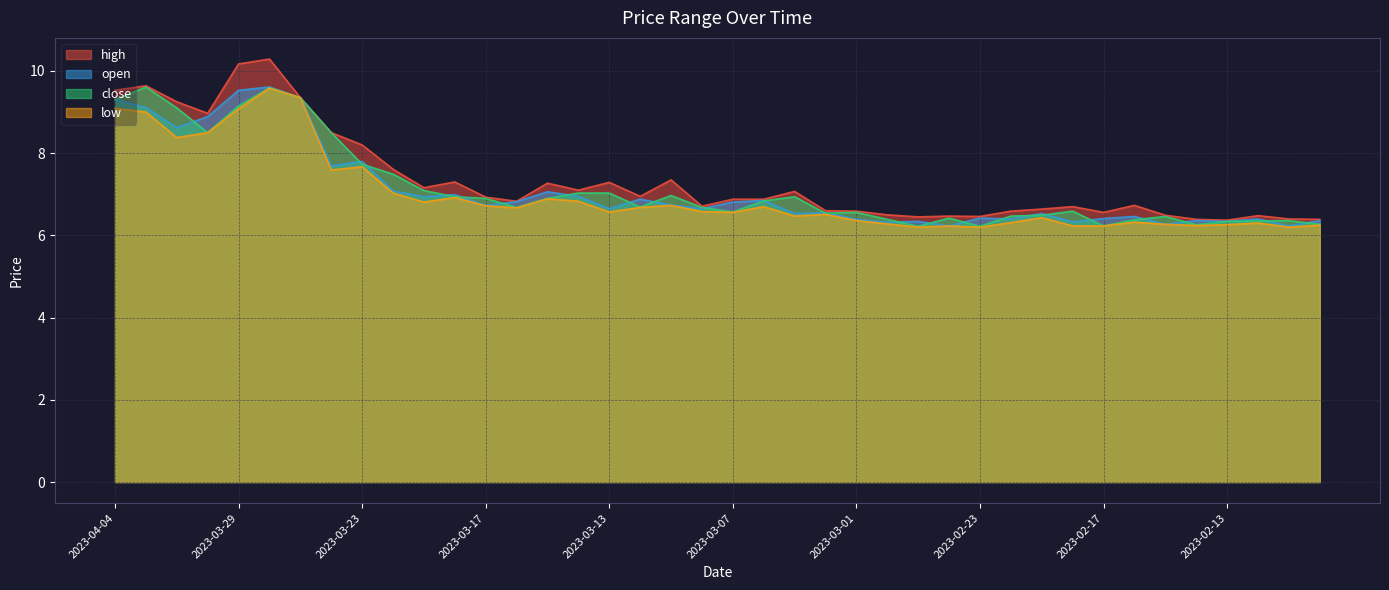

True or false: open and low intersect in this chart.

False